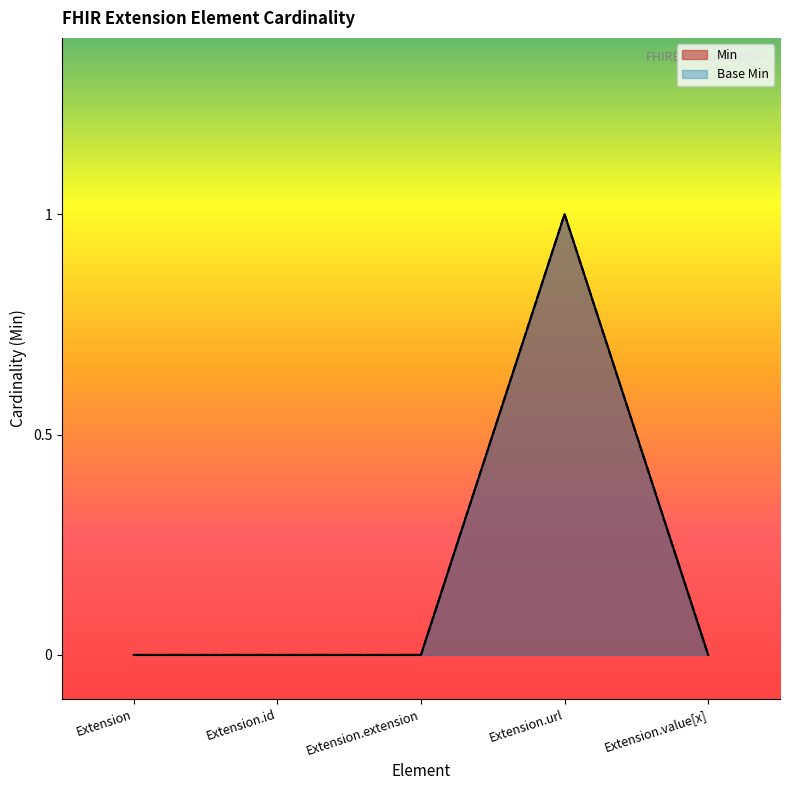

Which has a higher value, Extension or Extension.url?

Extension.url